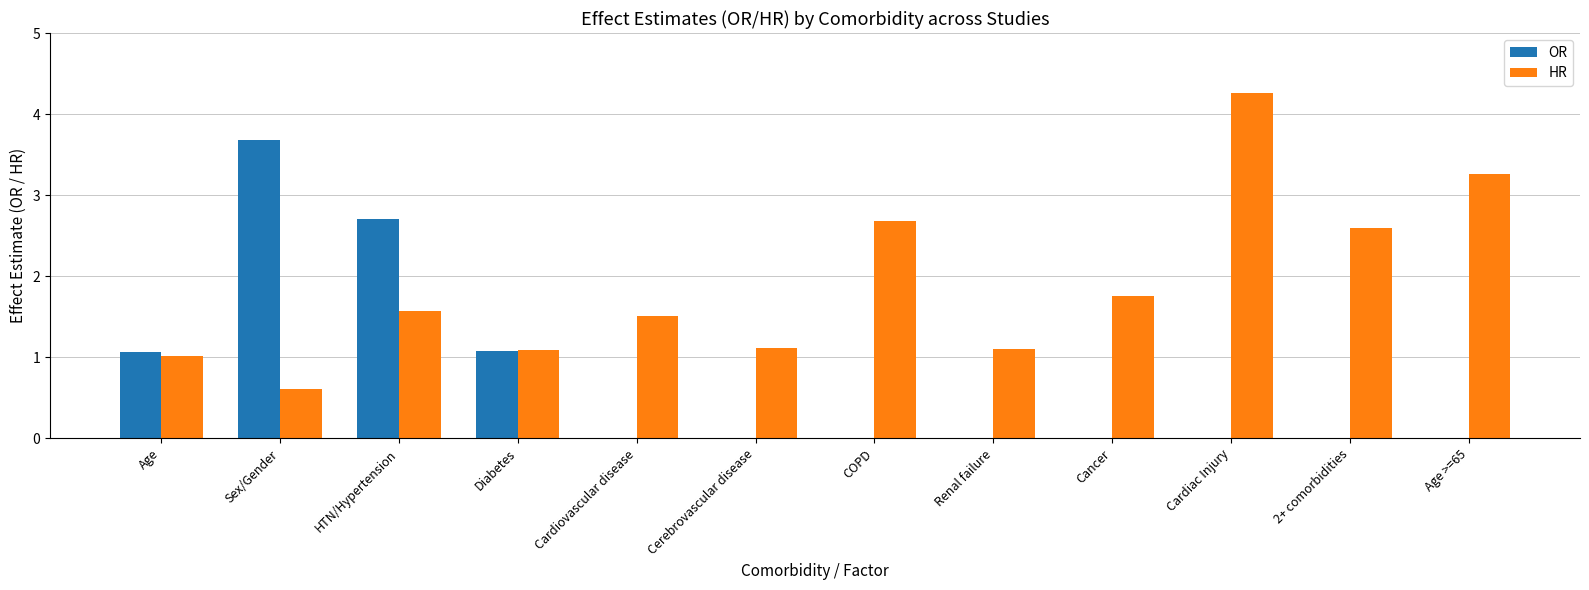

Which category has the highest value in the HR series?

Cardiac Injury